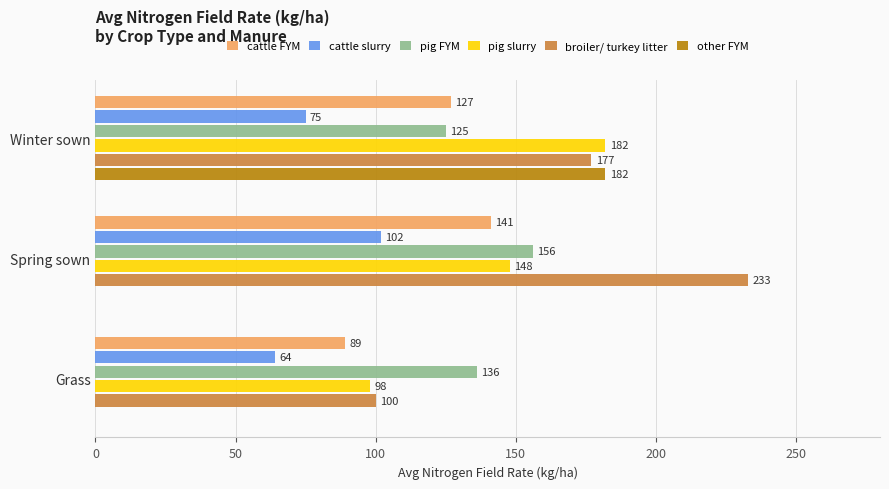

How many data points does each series have?

3